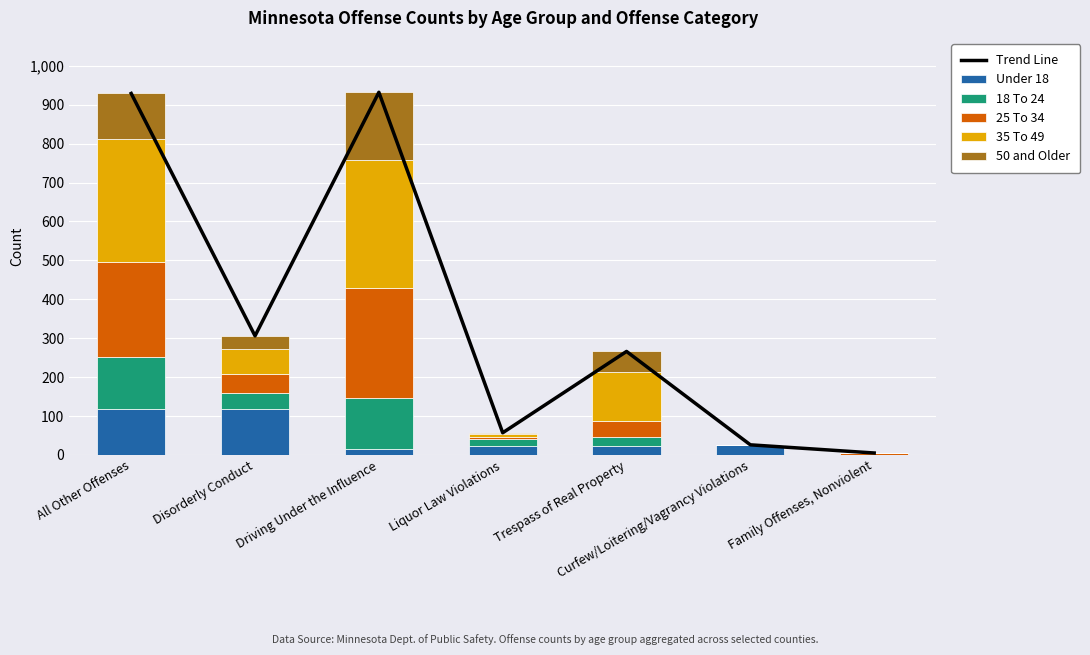

What is the difference between the second highest and second lowest values in the 50 and Older series?

117